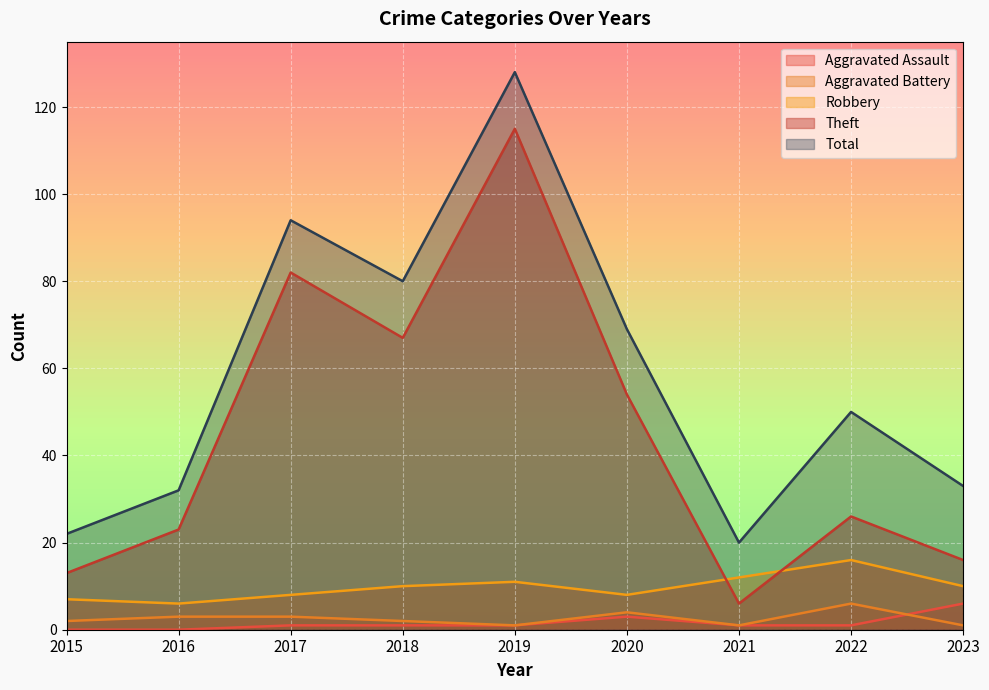

Which series has the largest total across all categories?

Total